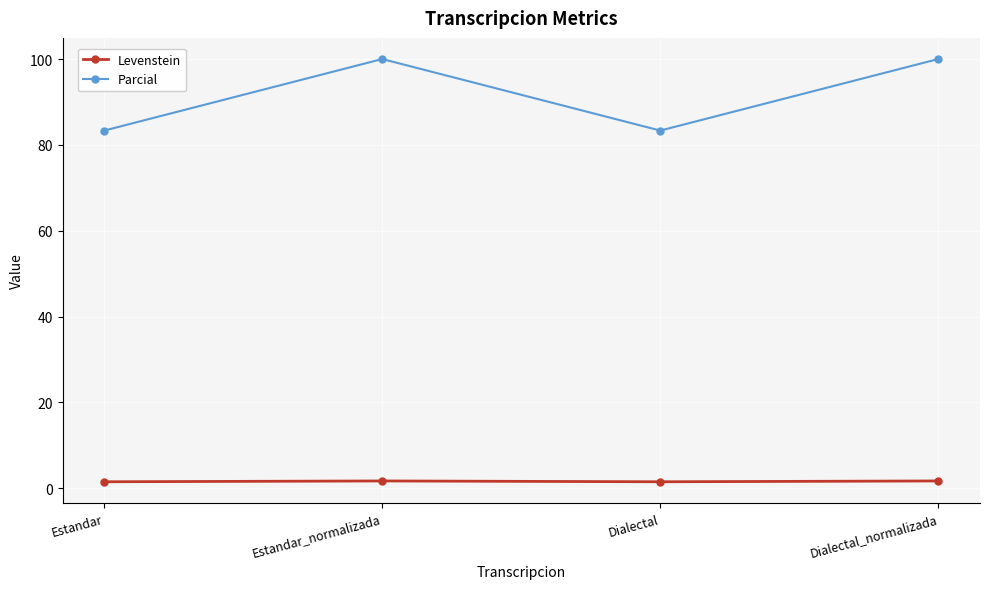

Which series has the widest spread of values?

Parcial